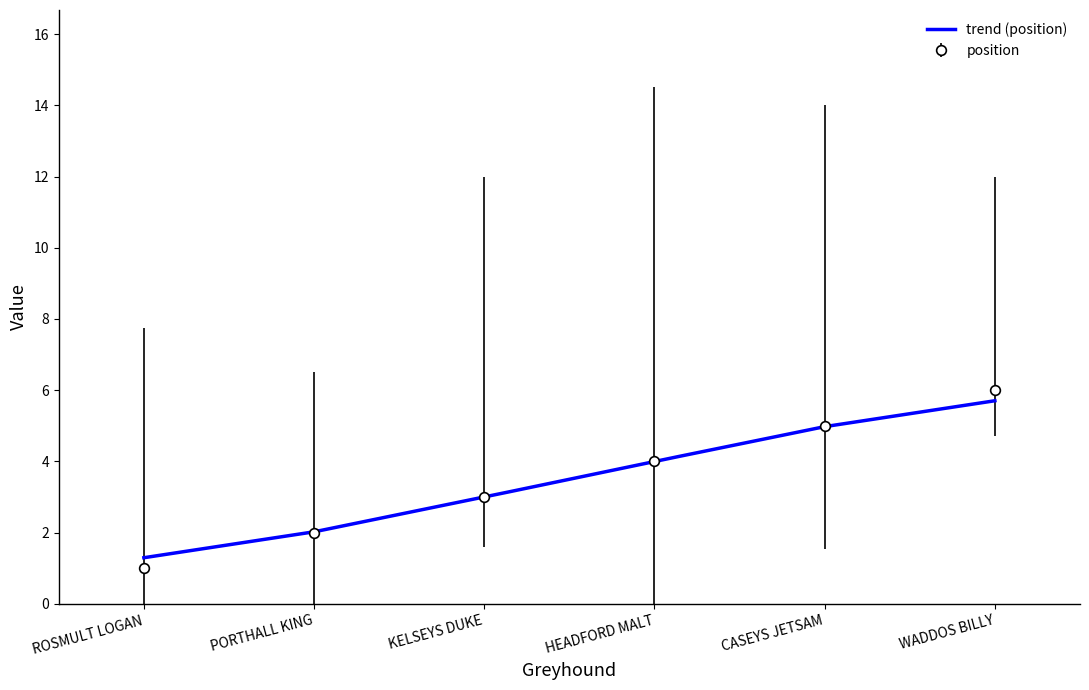

True or false: distance_beaten and position cross at least once.

False